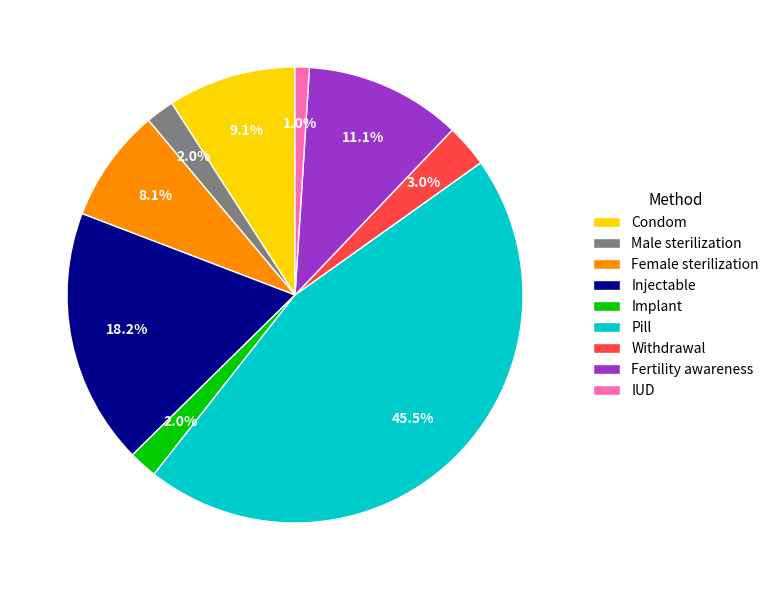

Is IUD the majority of the pie?

No